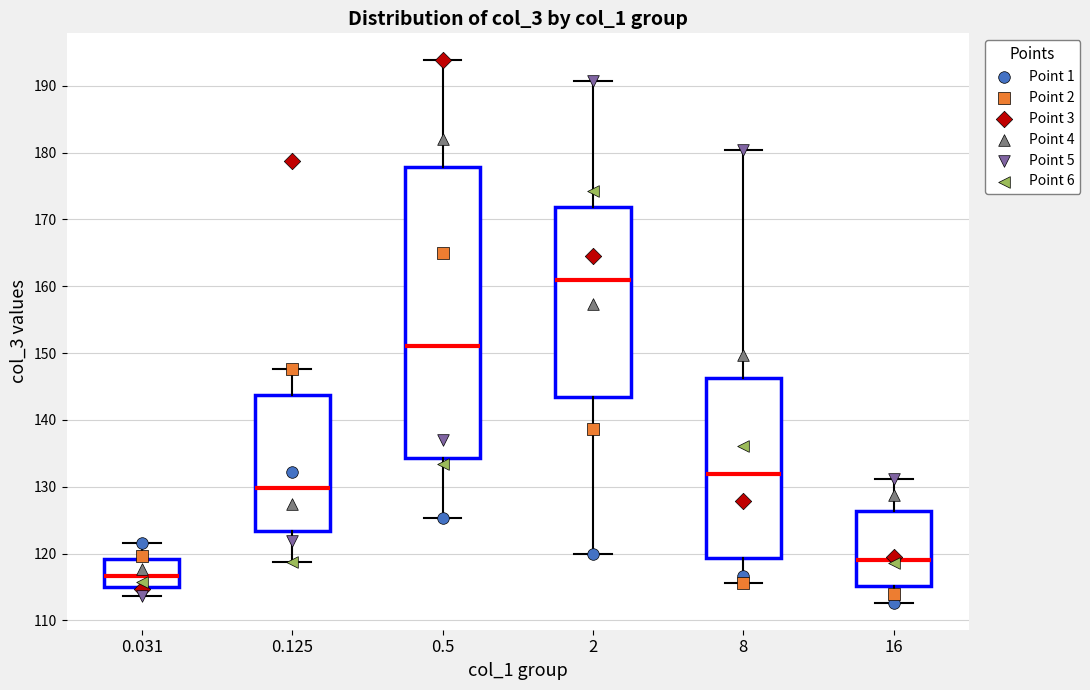

Reading left to right, transcribe this box plot: for each box, give where its median line is, the range the box spans, and where its two whiskers end, as read against the y-axis. The values are not printed on the chart, so give them approximately, as read against the axis.

0.031: median 117, box 115 to 119, whiskers 114 to 122
0.125: median 130, box 123 to 144, whiskers 119 to 148
0.5: median 151, box 134 to 178, whiskers 125 to 194
2: median 161, box 143 to 172, whiskers 120 to 191
8: median 132, box 119 to 146, whiskers 116 to 180
16: median 119, box 115 to 126, whiskers 113 to 131